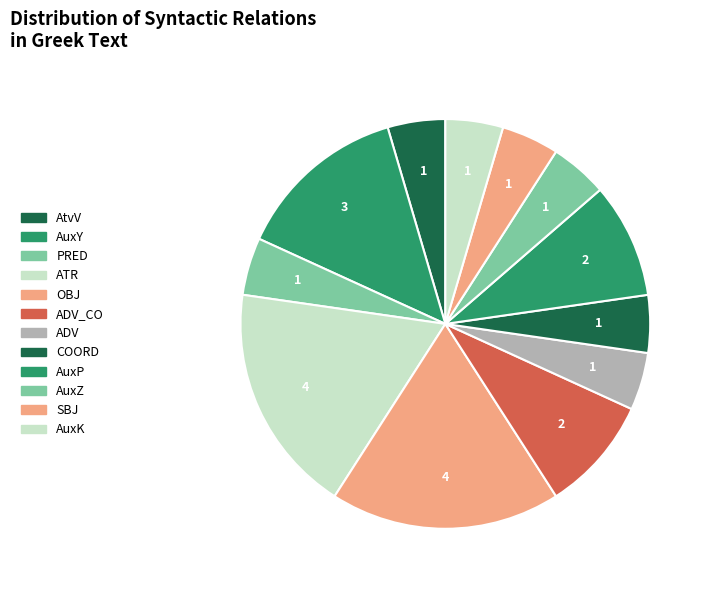

To the nearest percent, what is the difference between the largest and smallest slice percentages?

14%